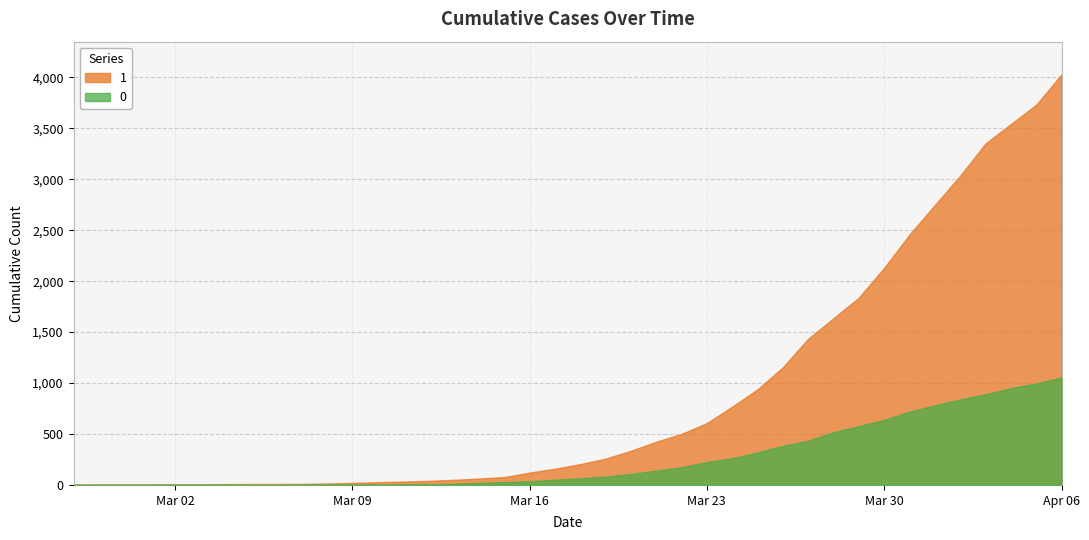

True or false: 1 has more than 2 points higher than both neighbors.

False